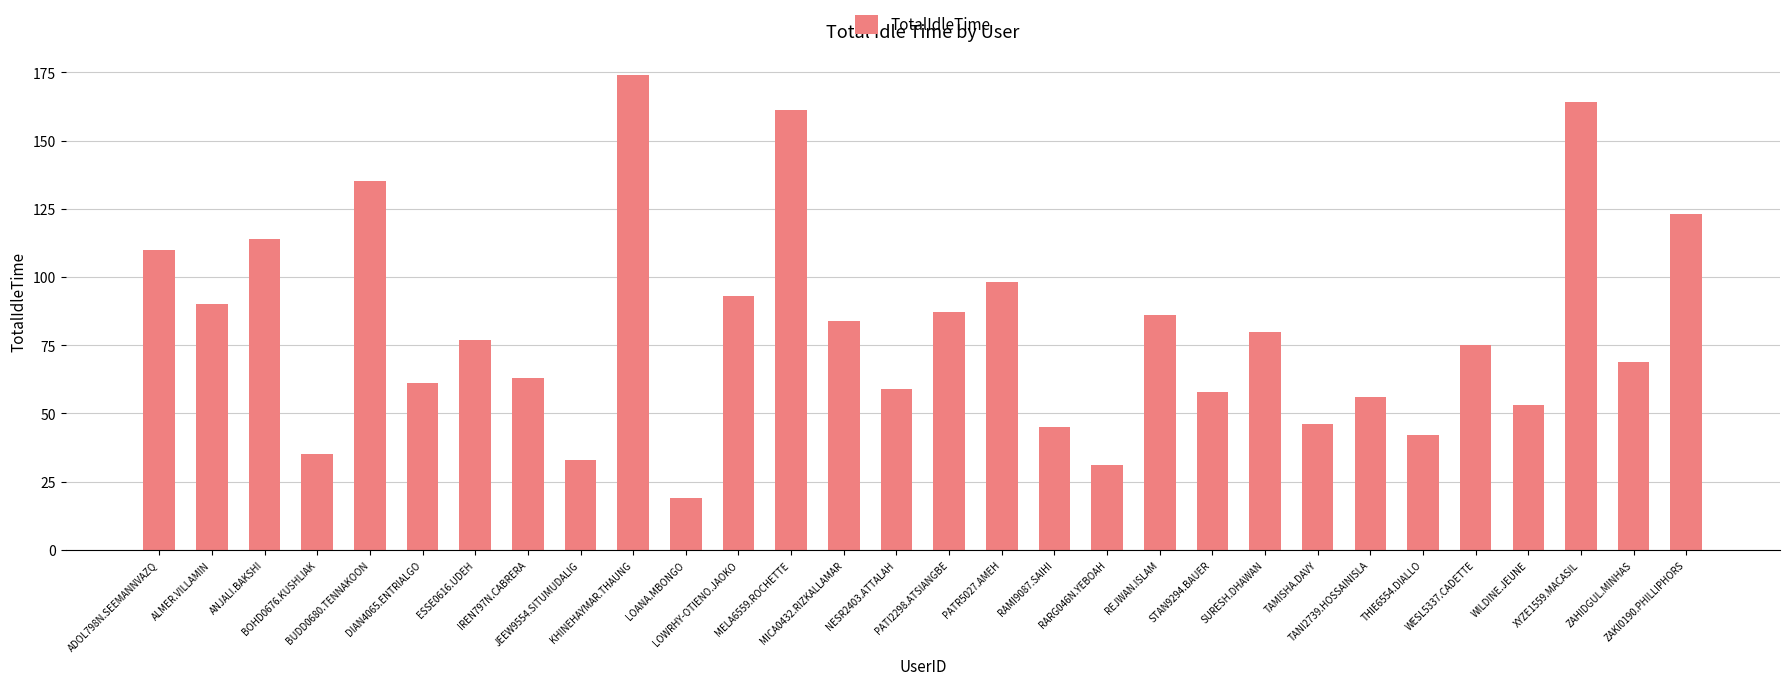

At which label is the value closest to 96?

PATR5027.AMEH